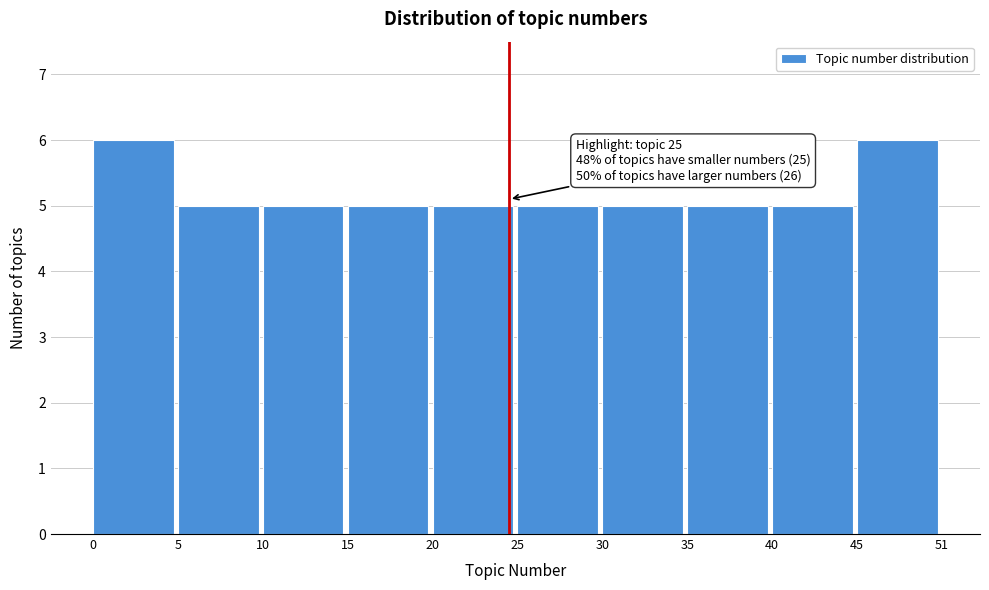

Reading right to left, transcribe all the data shown in this chart.

45=6	40=5	35=5	30=5	25=5	20=5	15=5	10=5	5=5	0=6